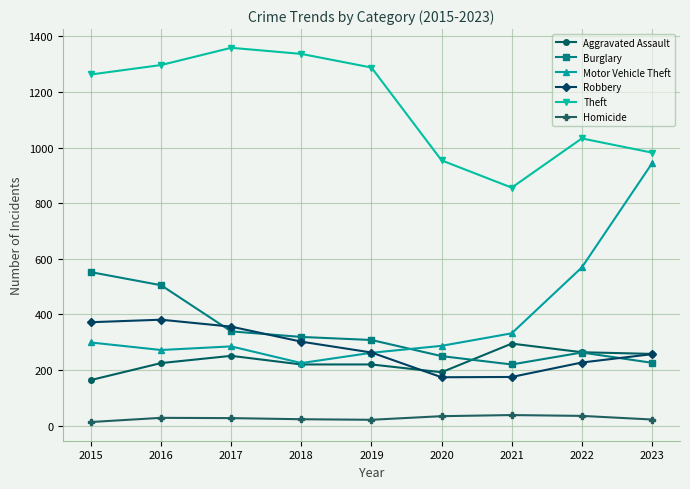

Which series has the widest spread of values?

Motor Vehicle Theft